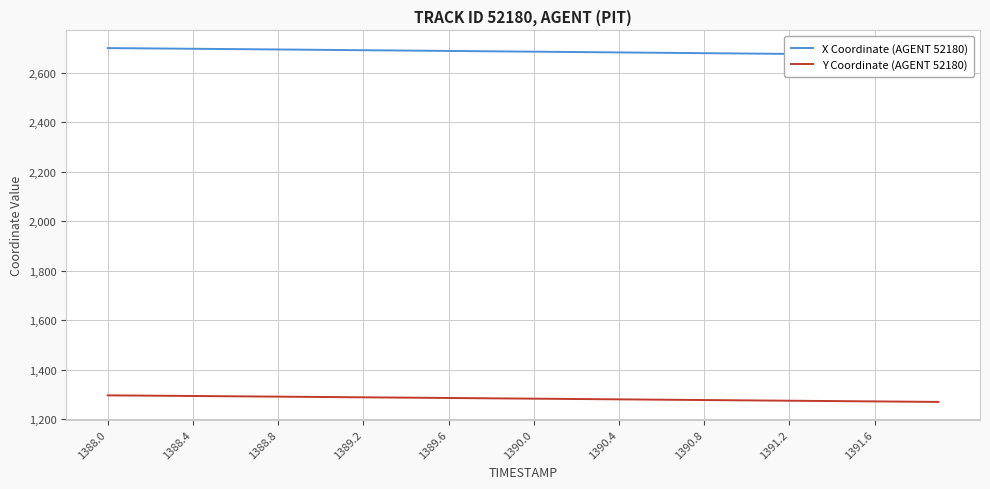

What are all the series names shown in the legend?

X Coordinate (AGENT 52180), Y Coordinate (AGENT 52180)